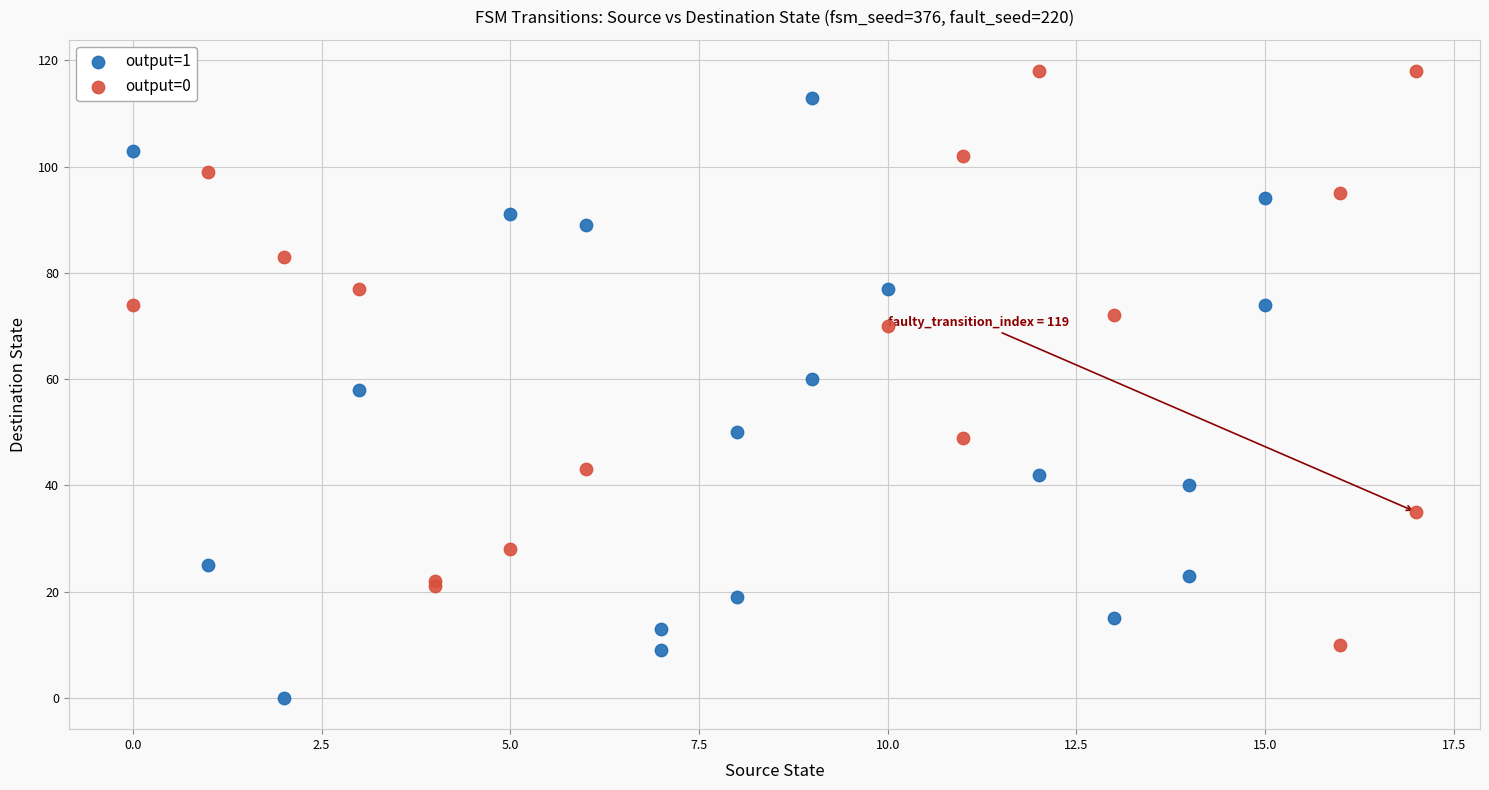

Which series contains the lowest Y value?

output=1